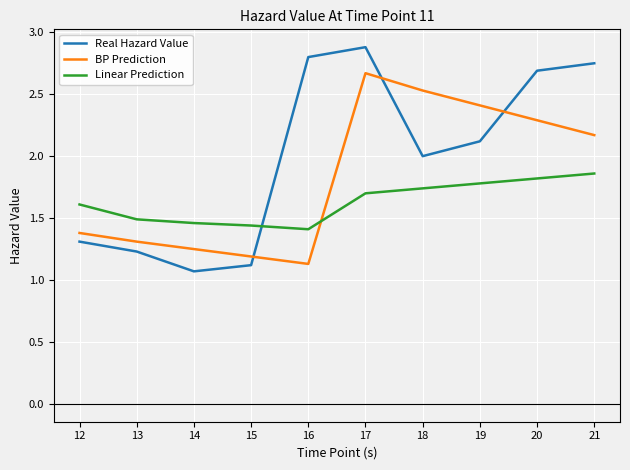

What is the sum of all Linear Prediction values?

16.3